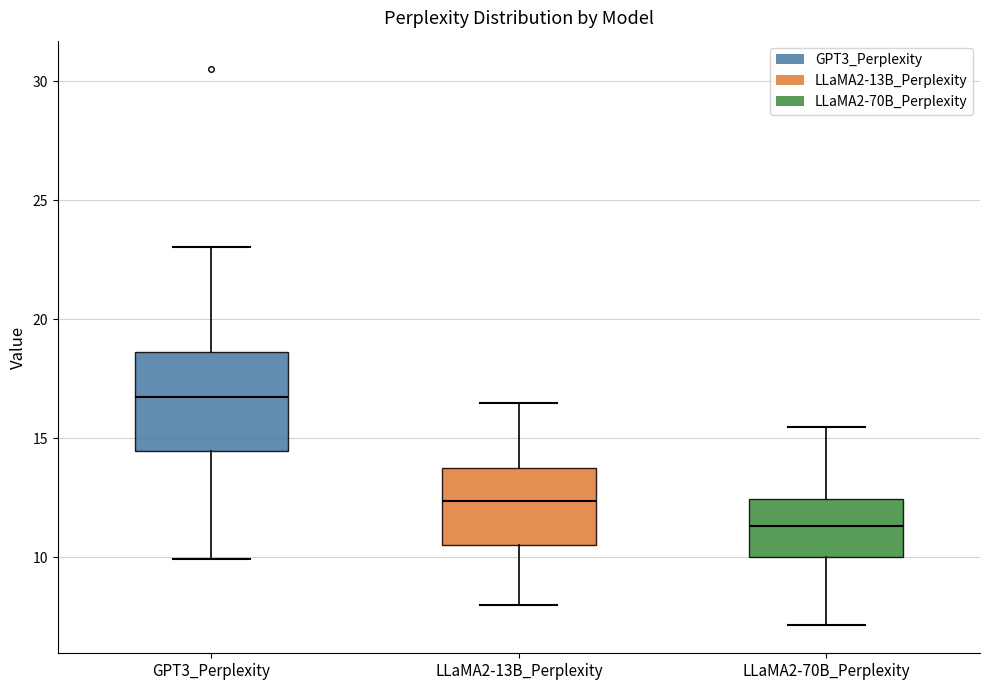

Comparing the boxes themselves (not the whiskers), which one is the tallest?

GPT3_Perplexity